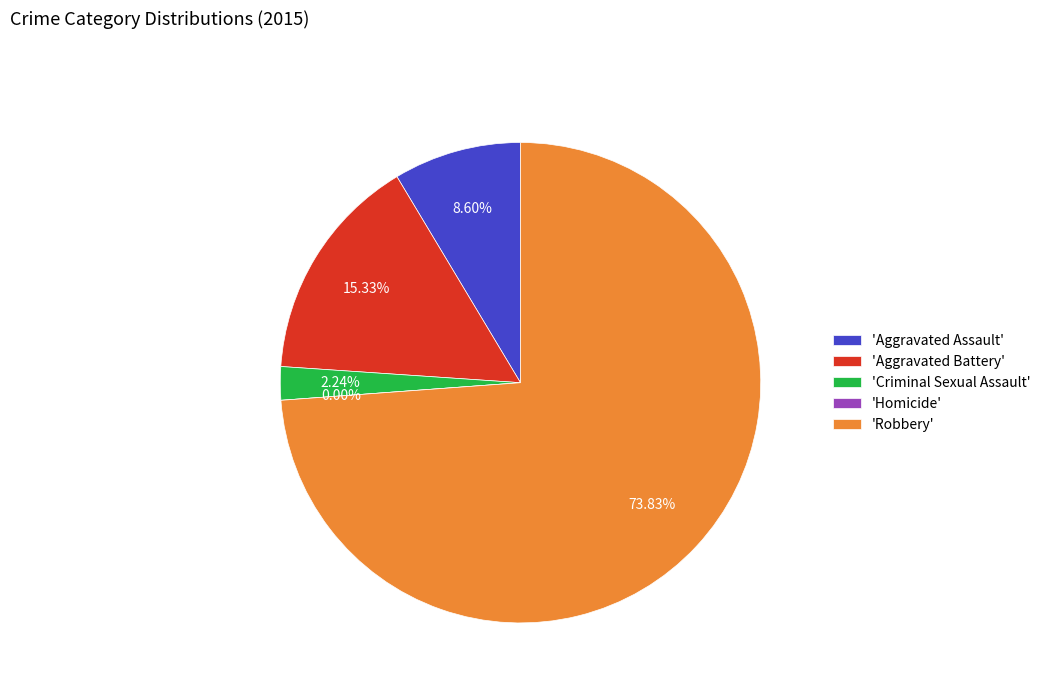

To the nearest percent, what is the combined percentage of Homicide and Aggravated Battery?

15%